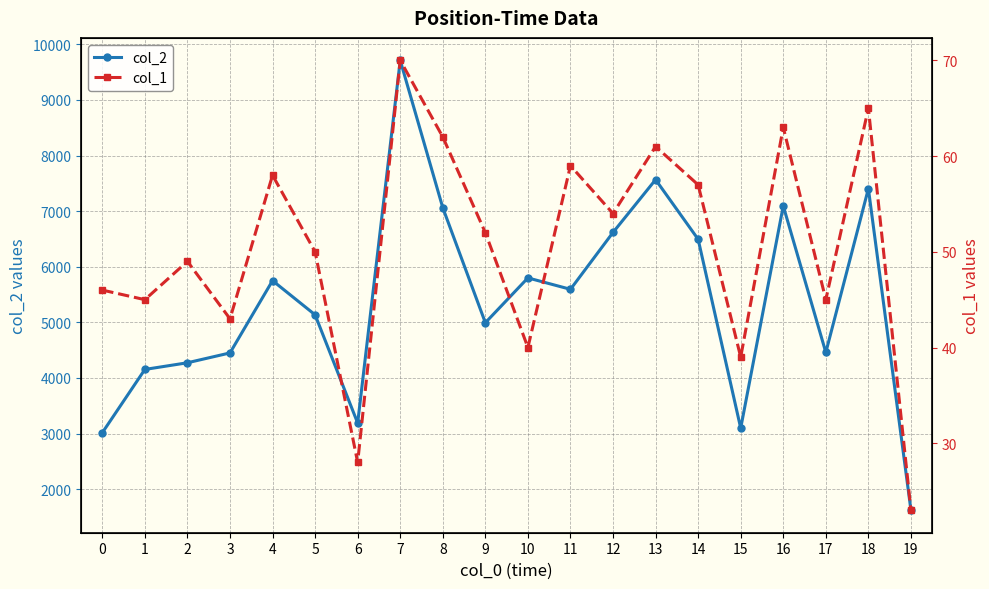

Which label corresponds to the largest value in the chart?

7